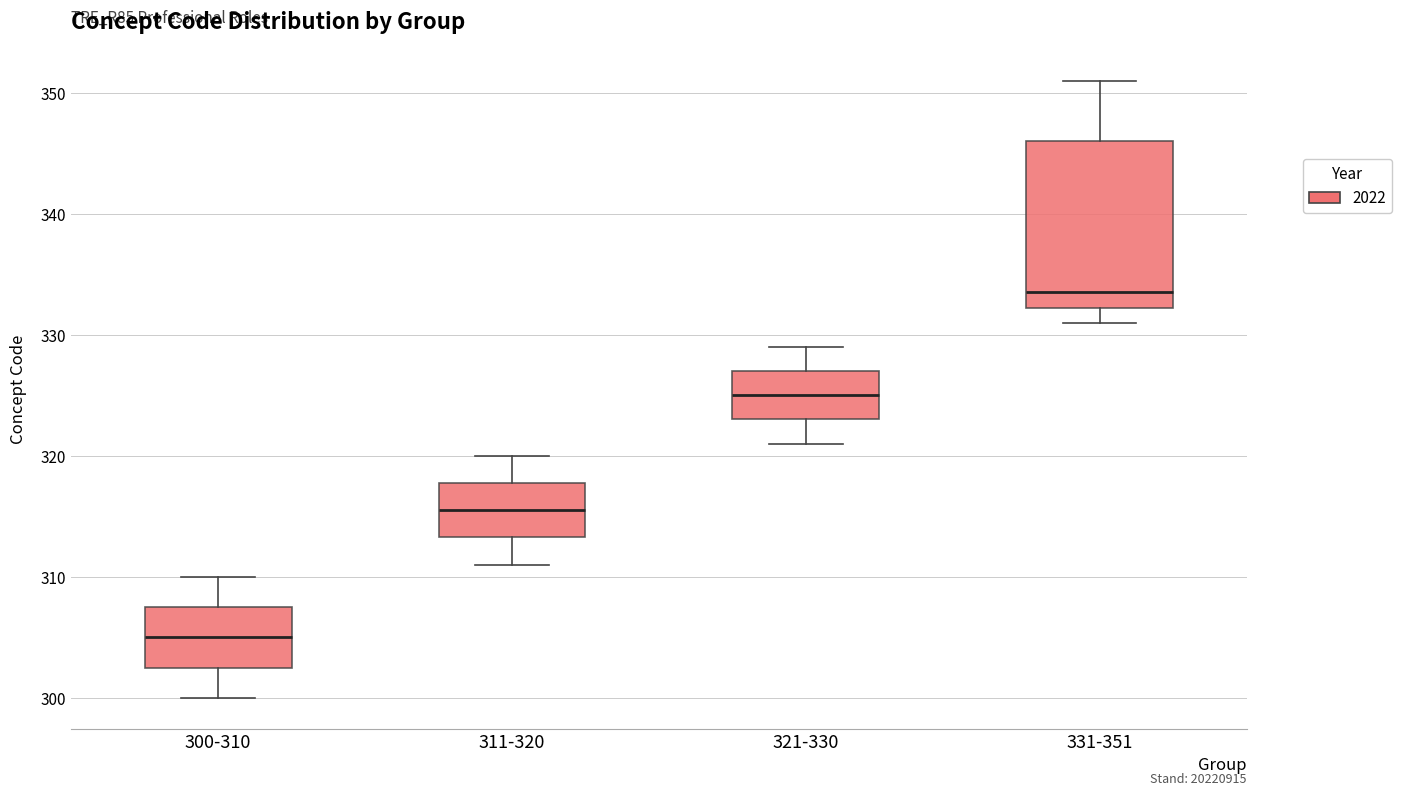

Which box has the highest median line?

331-351